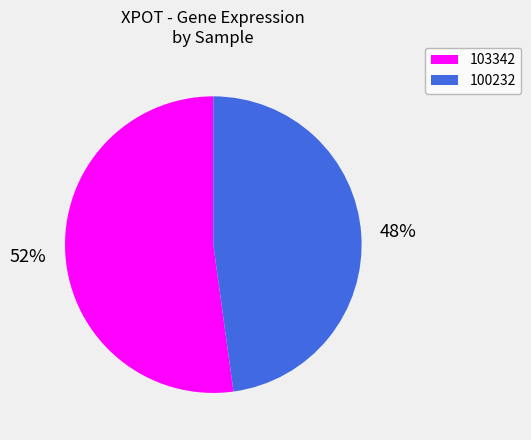

Which slice is the smallest?

100232